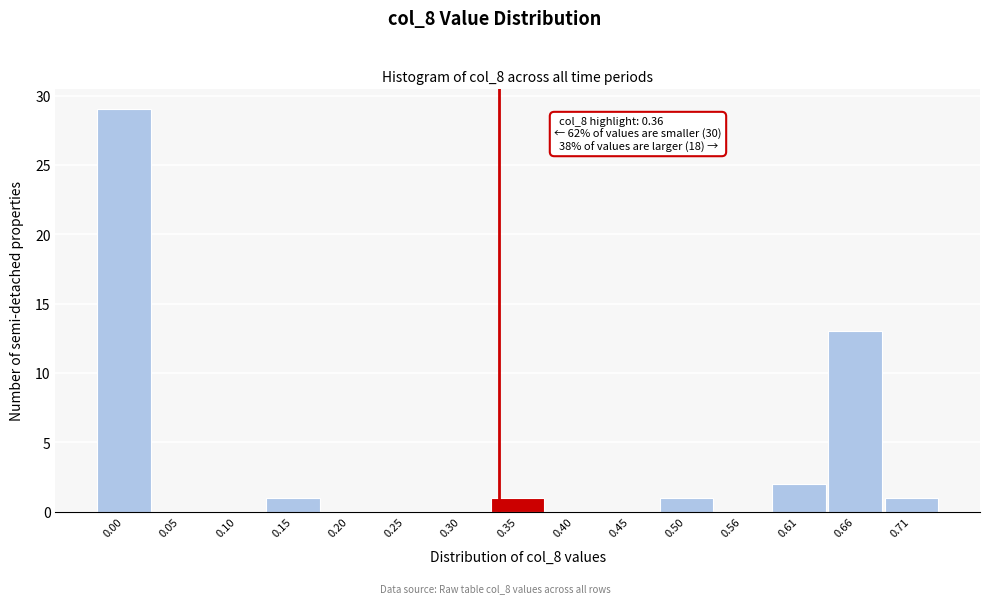

Reading right to left, list all the values displayed in this chart.

0.71=1	0.66=13	0.61=2	0.56=0	0.50=1	0.45=0	0.40=0	0.35=1	0.30=0	0.25=0	0.20=0	0.15=1	0.10=0	0.05=0	0.00=29